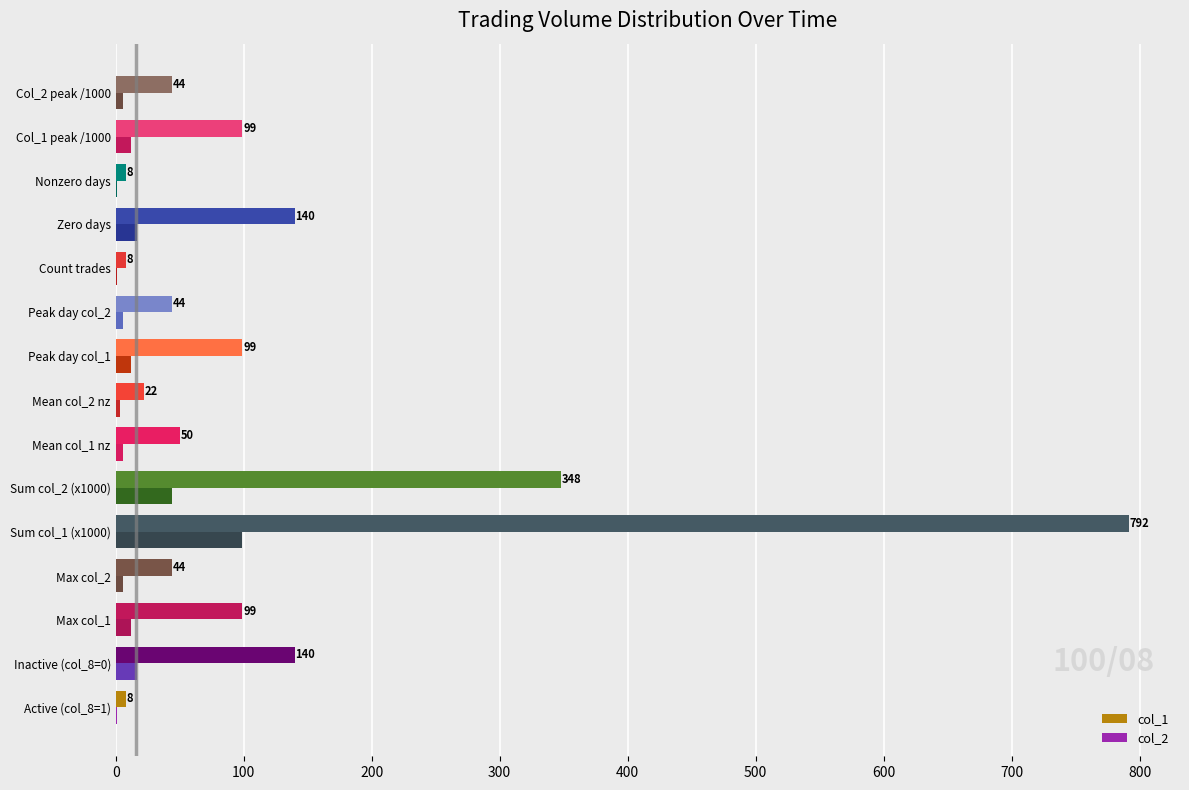

Which series has the widest spread of values?

col_1